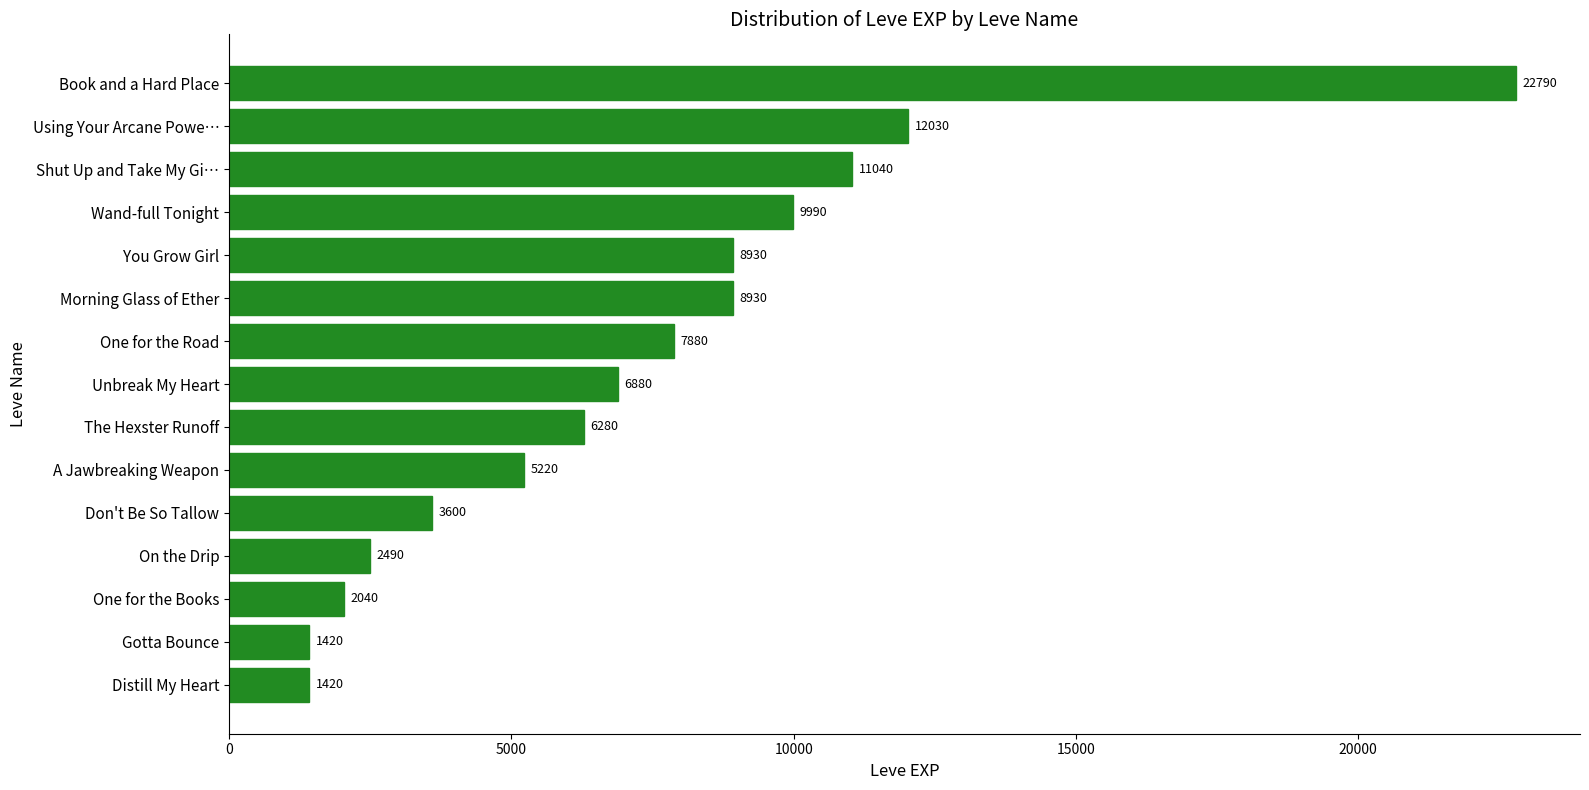

Reading top to bottom, extract all data points from this chart.

Book and a Hard Place=22790	Using Your Arcane Powe…=12030	Shut Up and Take My Gi…=11040	Wand-full Tonight=9990	You Grow Girl=8930	Morning Glass of Ether=8930	One for the Road=7880	Unbreak My Heart=6880	The Hexster Runoff=6280	A Jawbreaking Weapon=5220	Don't Be So Tallow=3600	On the Drip=2490	One for the Books=2040	Gotta Bounce=1420	Distill My Heart=1420